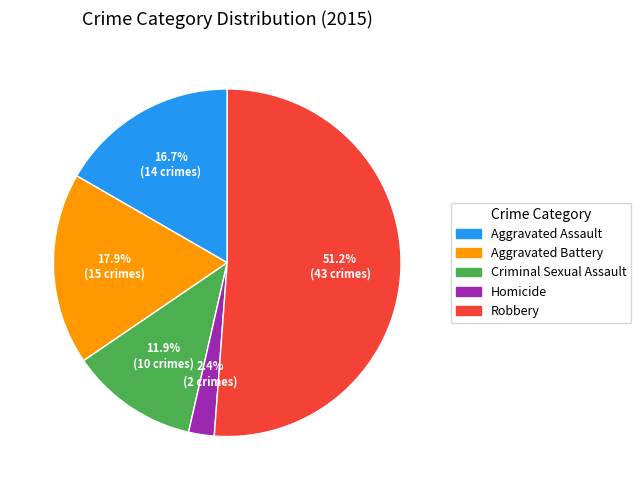

How many slices are in this pie chart?

5